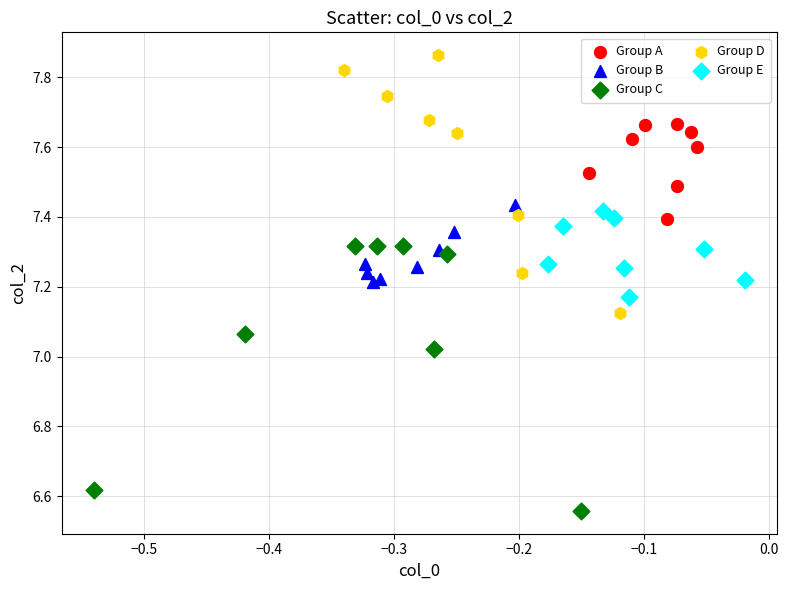

Which series reaches the maximum Y coordinate?

Group D